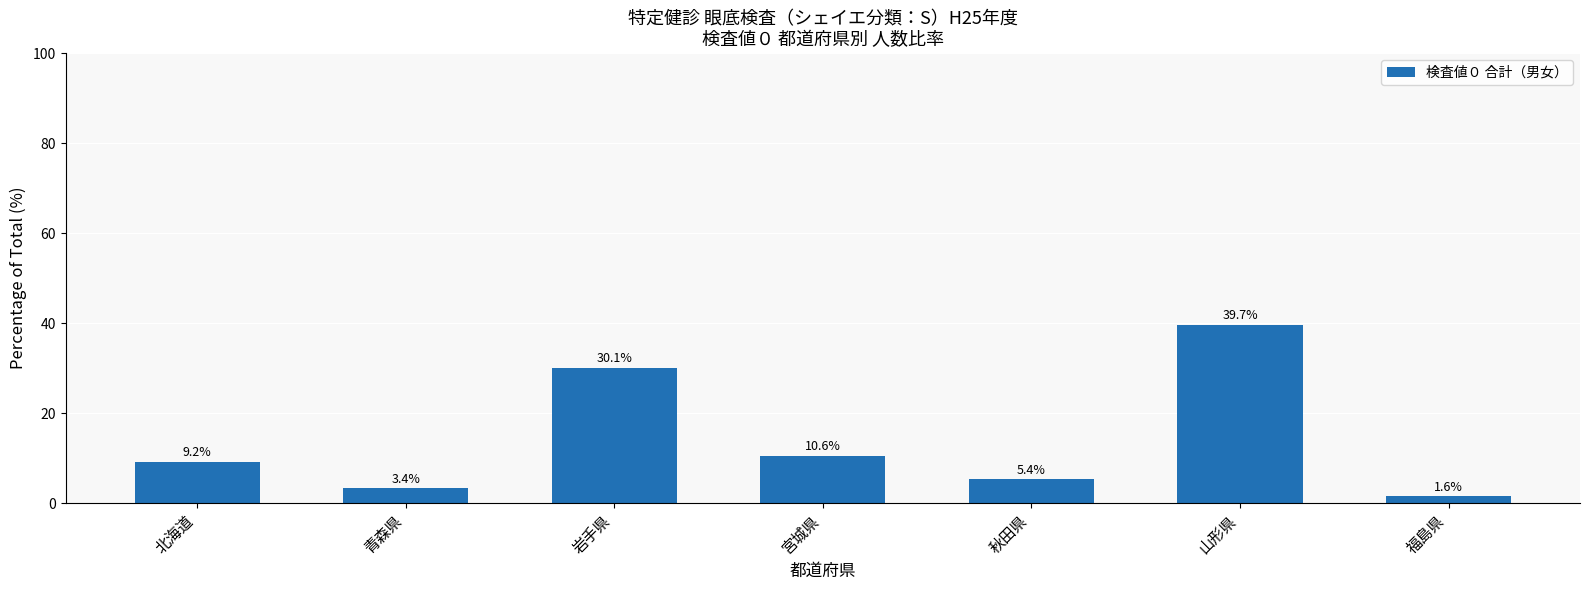

Where is the data nearest to the value 20?

宮城県